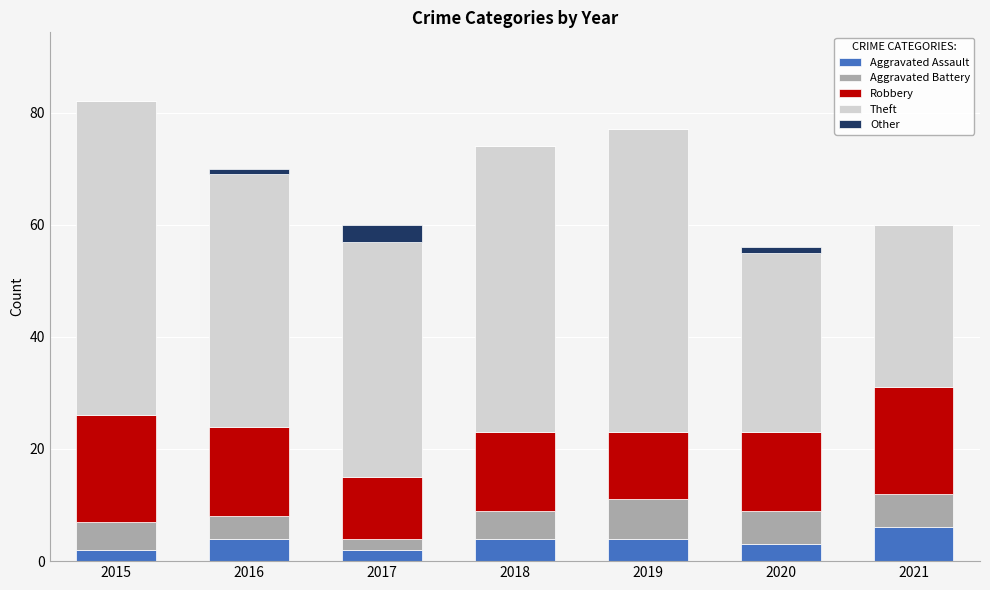

At which category is the sum across all series the highest?

2015